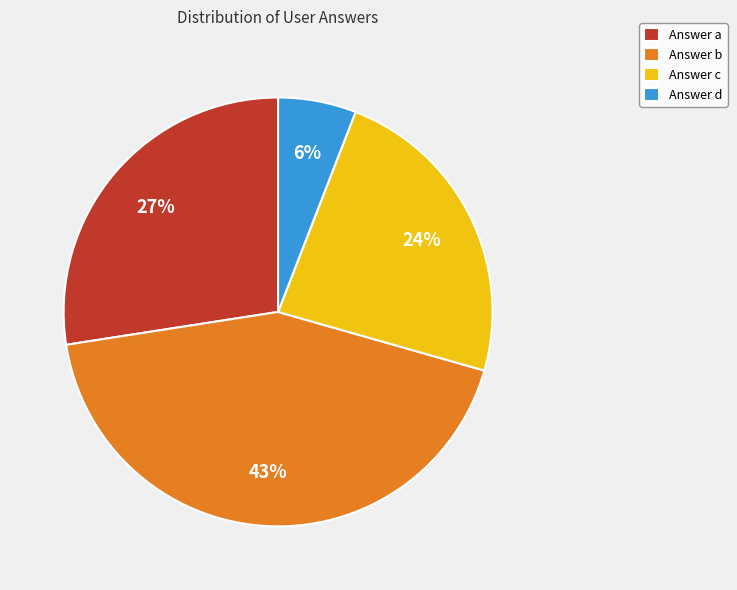

To the nearest percent, what is the difference between the largest and smallest slice percentages?

37%